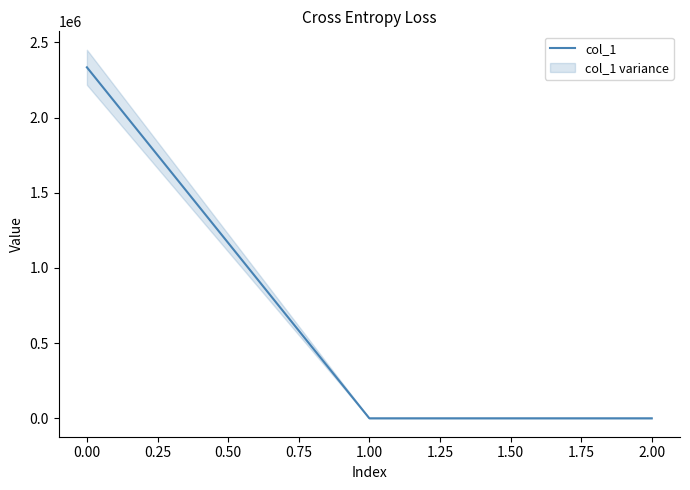

Count the number of categories in the chart.

3